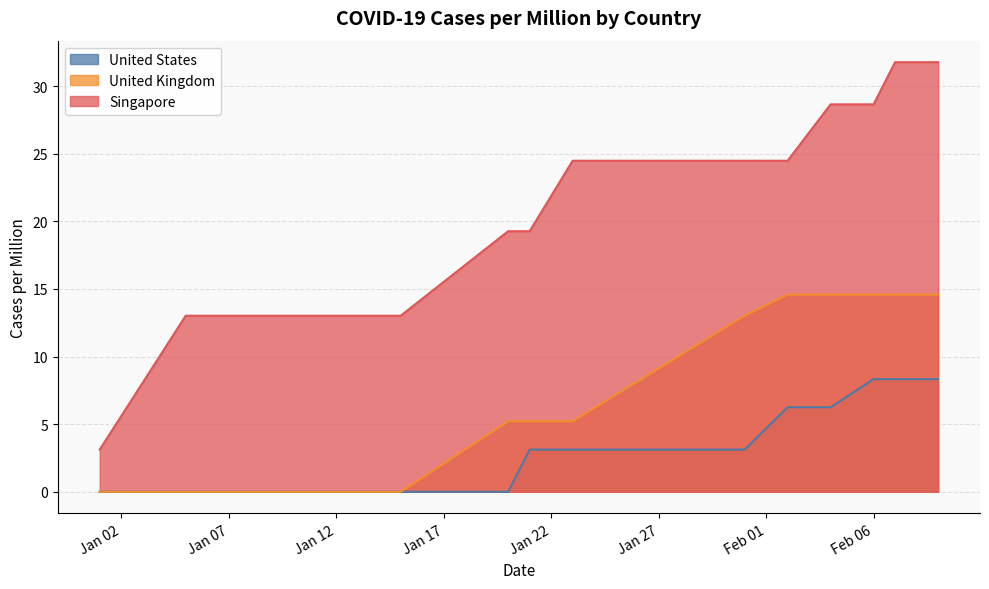

How many categories are shown in the chart?

13